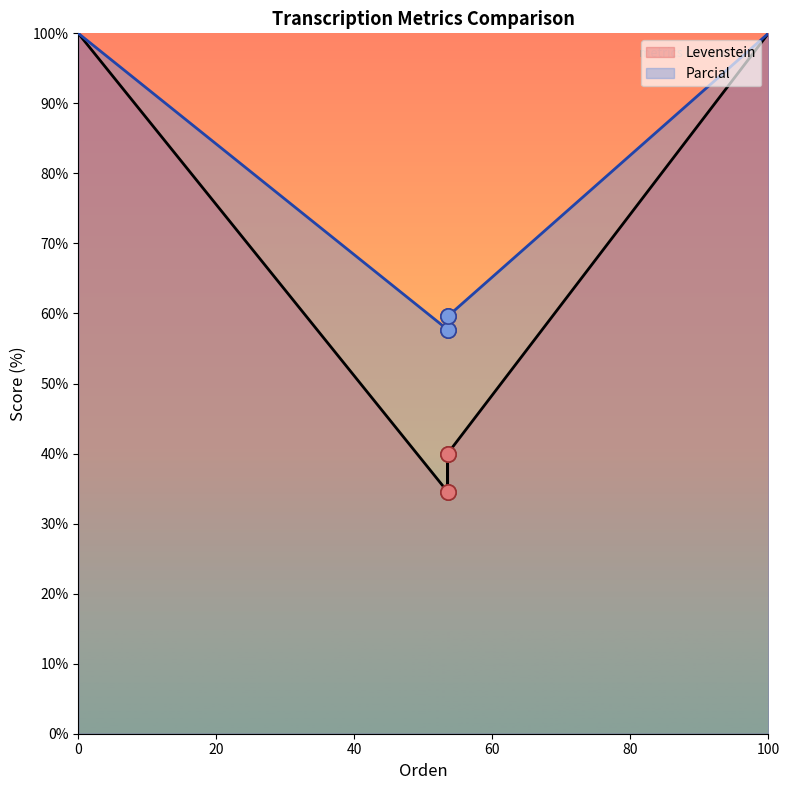

What are all the series names shown in the legend?

Levenstein, Parcial